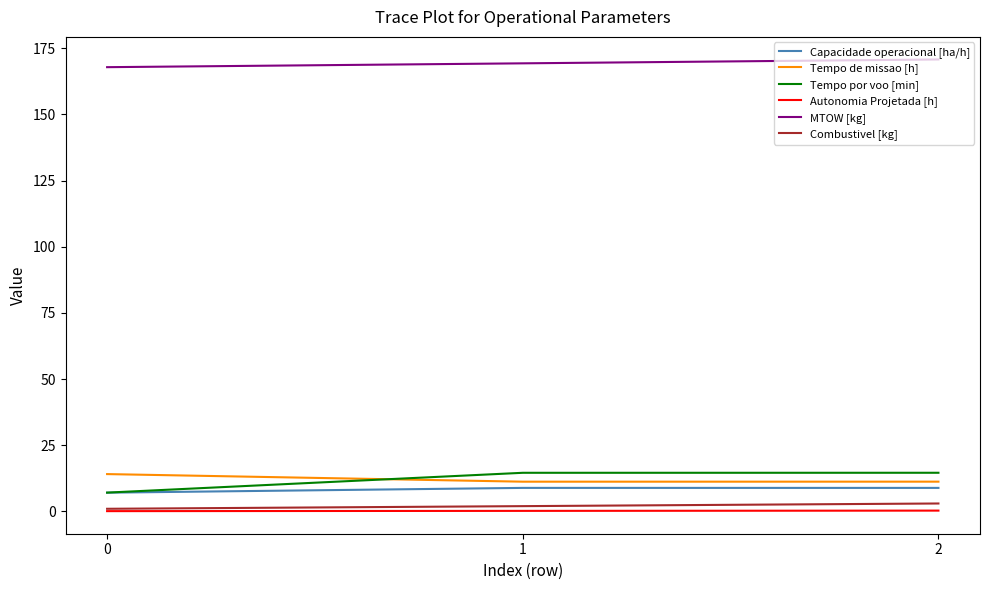

The value of Tempo por voo [min] at 2 is 14.6. True or false?

True